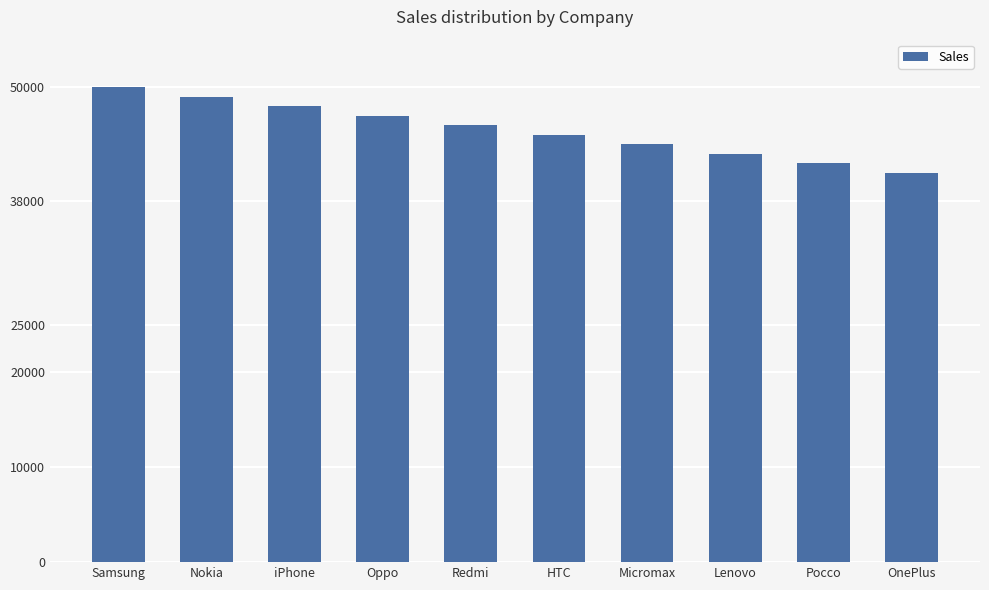

What is the label of the 7th bar from the right?

Oppo